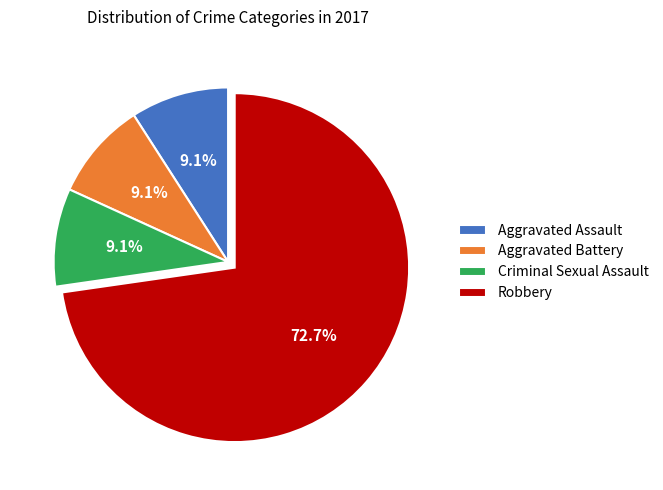

True or false: Aggravated Battery accounts for 1% of the total.

False